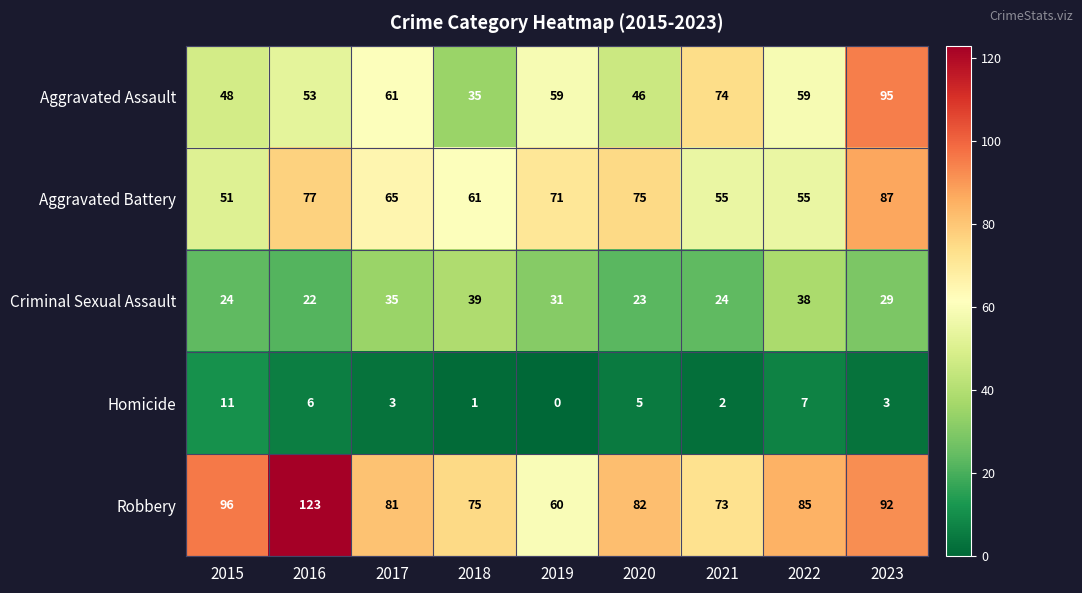

Where is Homicide nearest to the value 5?

2020